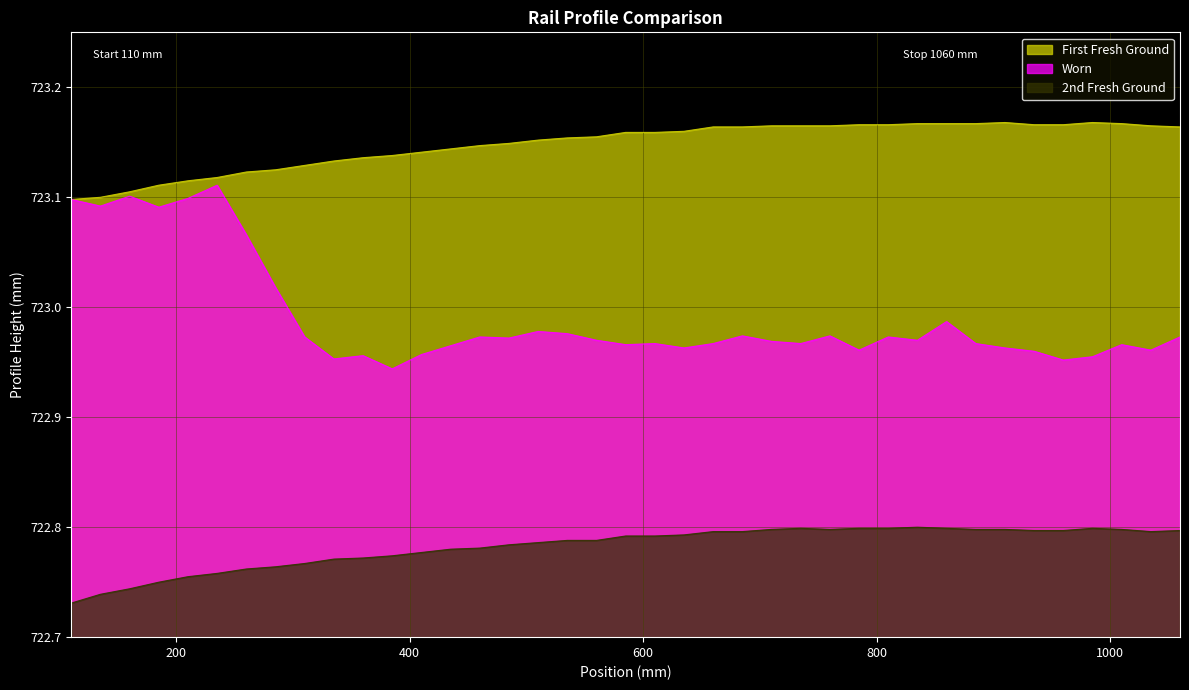

What is the difference between the second highest and minimum values in the 2nd Fresh Ground series?

0.1